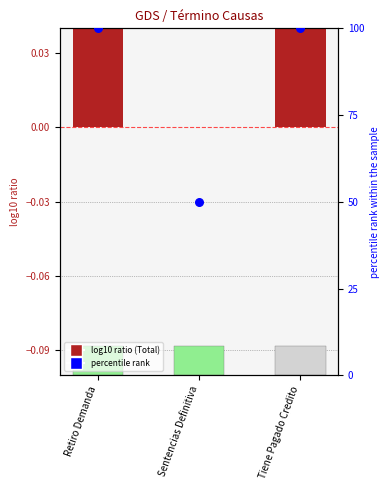

Which series contains the highest Y value?

percentile rank